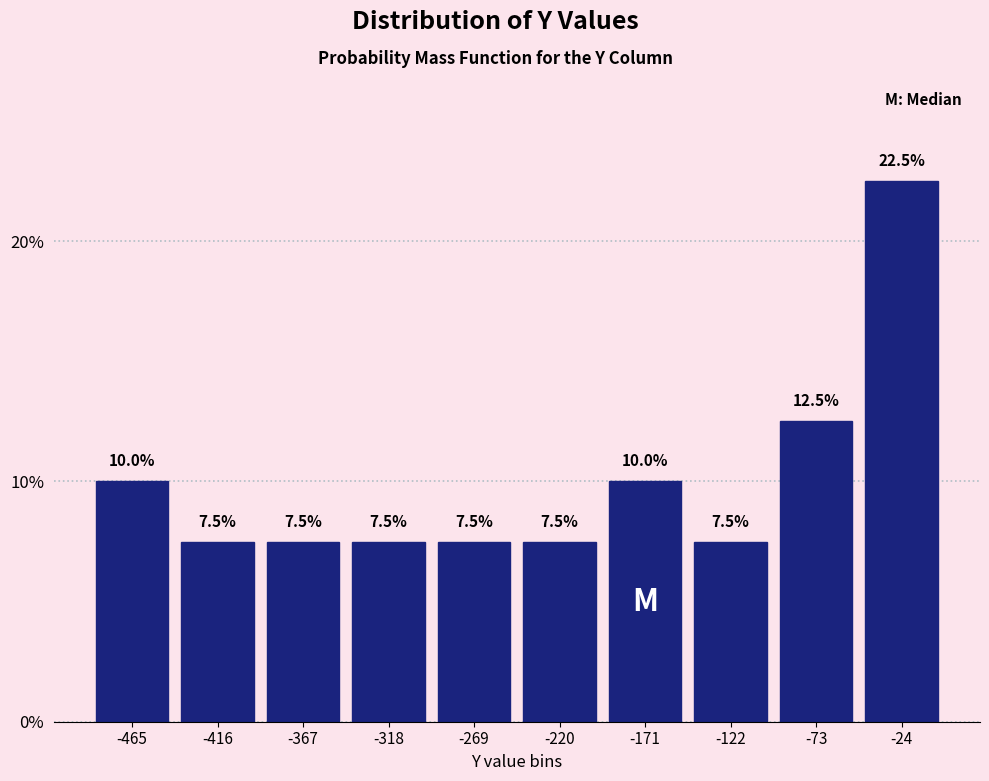

Reading left to right, transcribe this chart: for each bar, give the range it covers on the x-axis and its height. The bar edges are not printed on the chart, so give them approximately, as read against the axis.

-490 to -440: 10.0
-440 to -390: 7.5
-390 to -345: 7.5
-345 to -295: 7.5
-295 to -245: 7.5
-245 to -195: 7.5
-195 to -145: 10.0
-145 to -100: 7.5
-100 to -50: 12.5
-50 to 0: 22.5